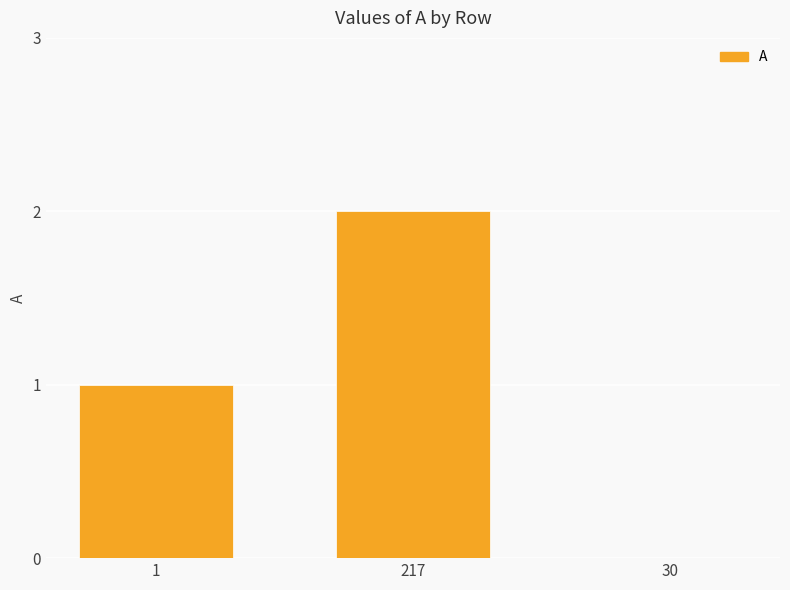

How many distinct data groups are displayed?

1